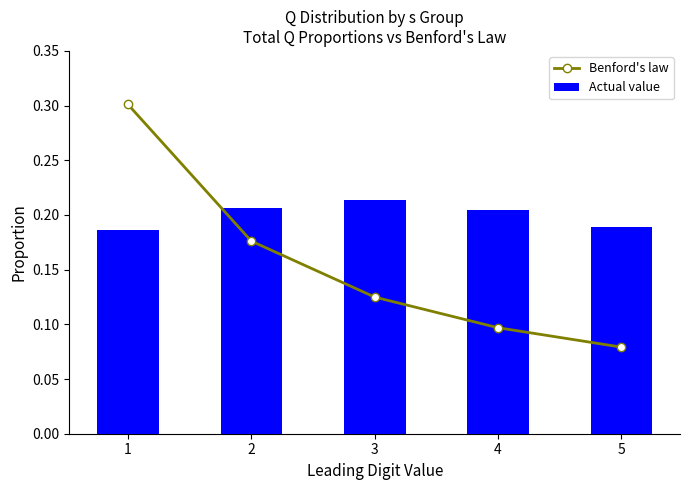

List the series in order of their overall mean, lowest first.

Benford's law, Actual value